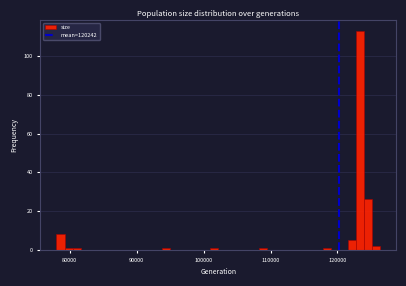

Read against the x-axis, roughly where is the centre of the tallest bar?

123000